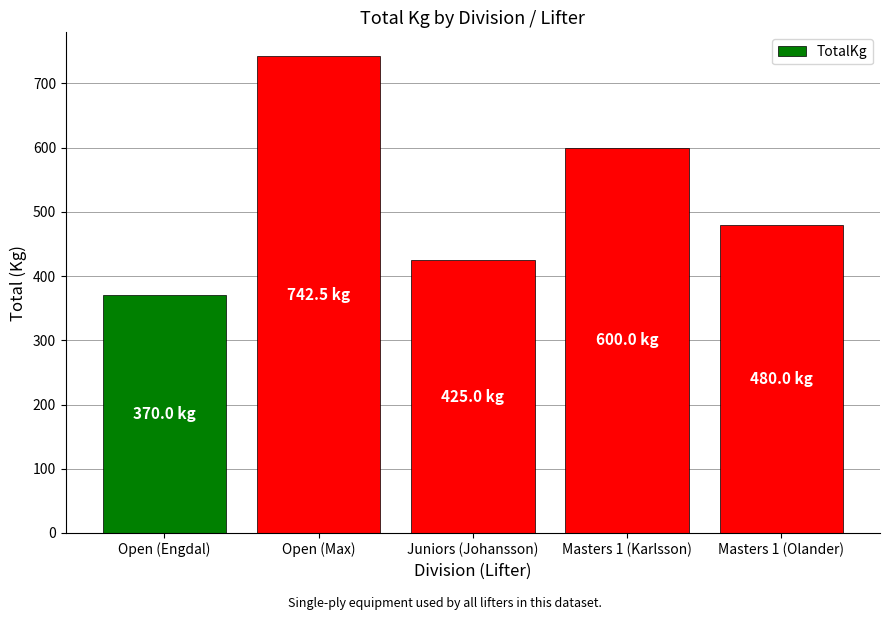

List the labels in order of value, smallest first.

Open (Engdal), Juniors (Johansson), Masters 1 (Olander), Masters 1 (Karlsson), Open (Max)